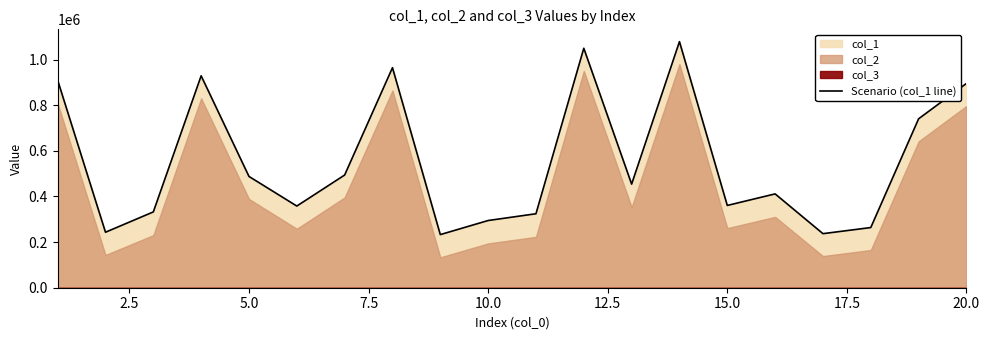

How many points are lower than both their immediate neighbors (excluding endpoints)?

6